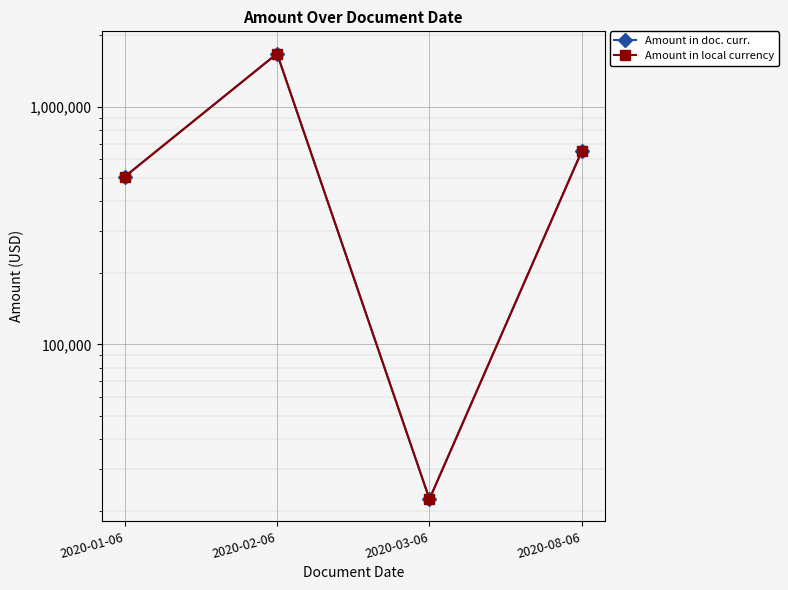

At which label is Amount in doc. curr. closest to 847411?

2020-08-06